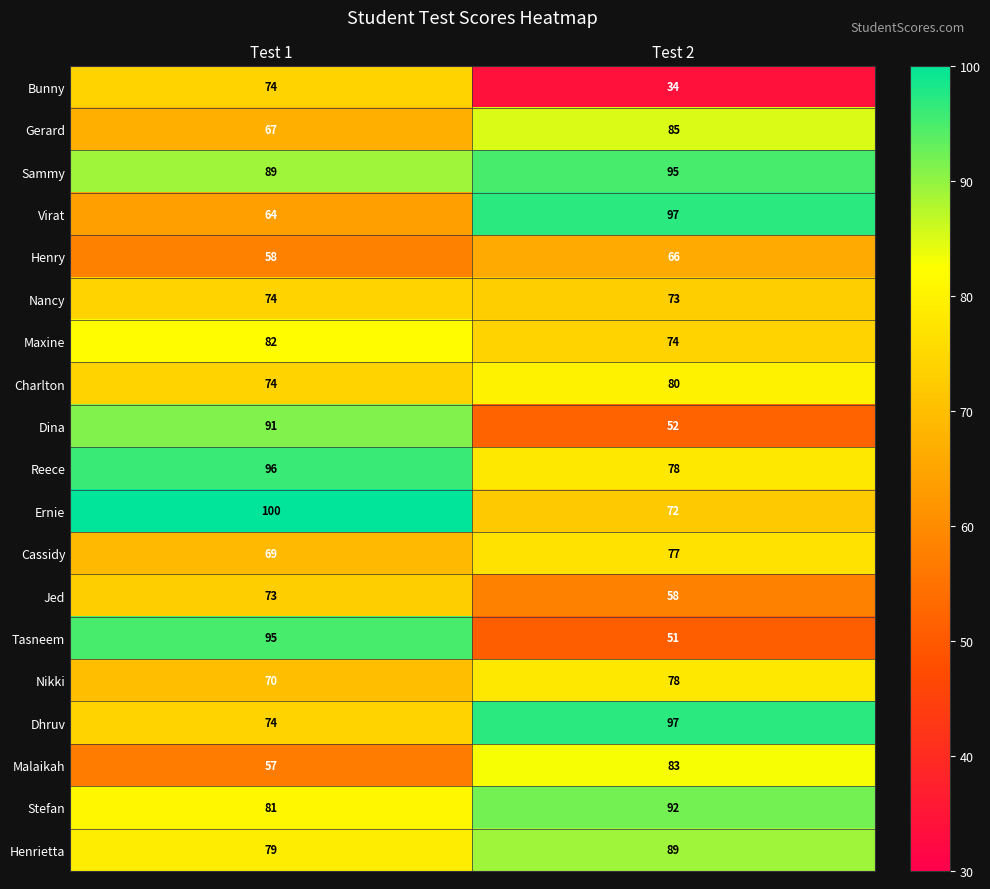

Which category has the lowest value in the Dhruv series?

Test 1